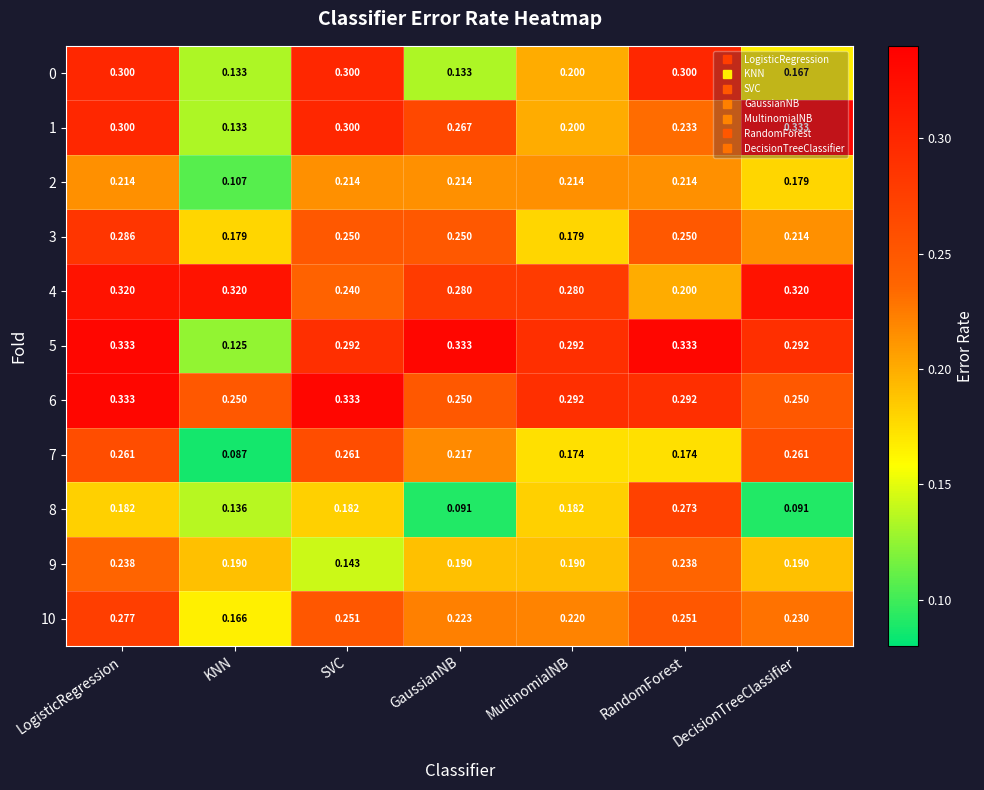

Which series has the widest spread of values?

5